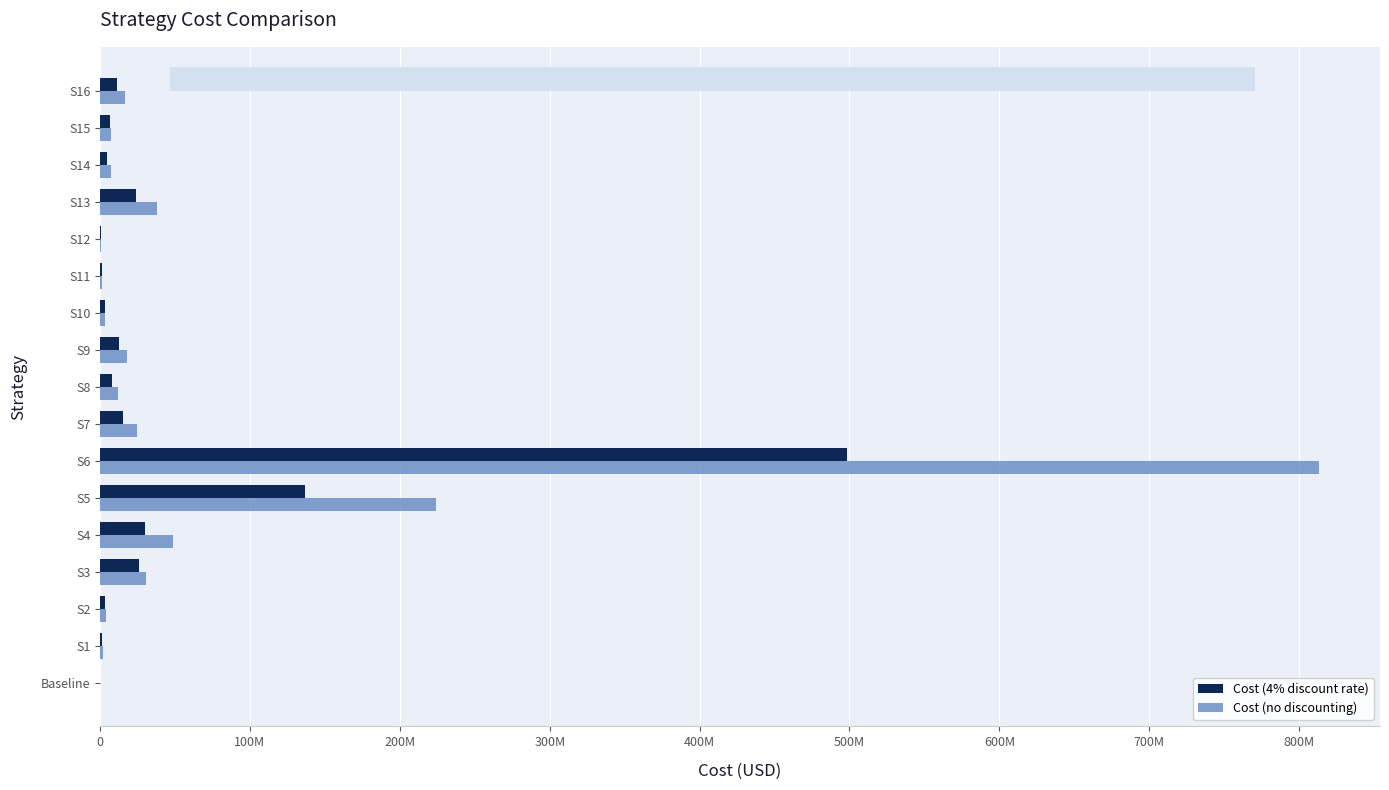

What are all the series names shown in the legend?

Cost (4% discount rate), Cost (no discounting)